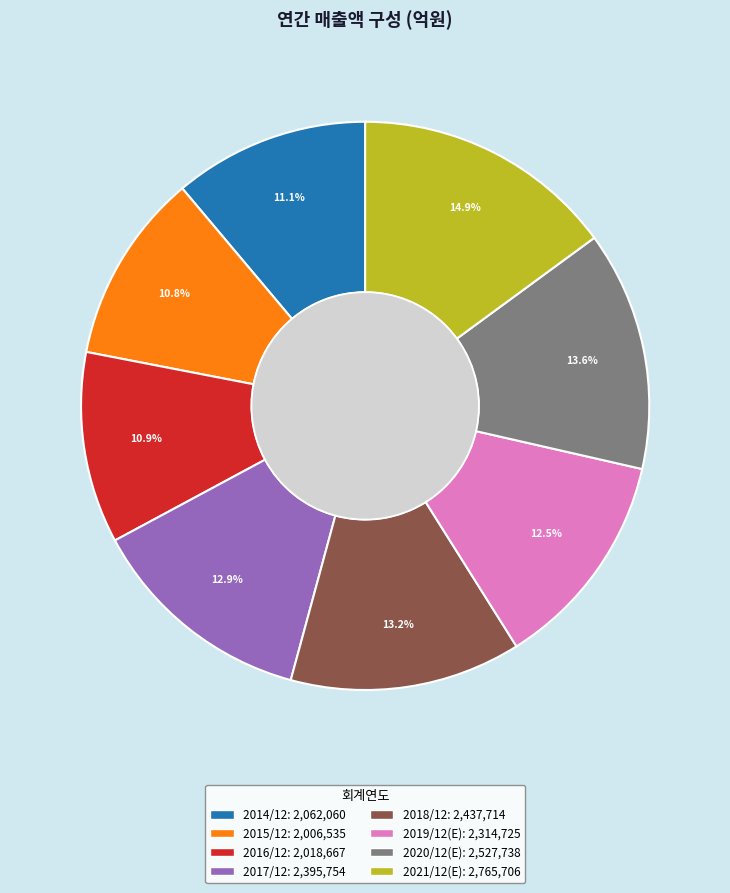

Does any single category account for the majority?

No